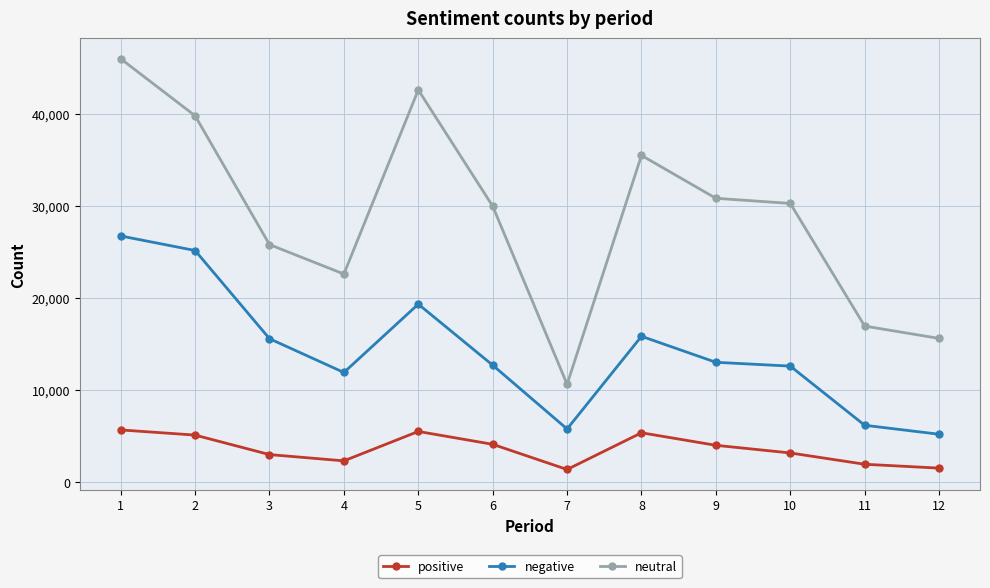

How many data points in neutral are less than 30305?

6